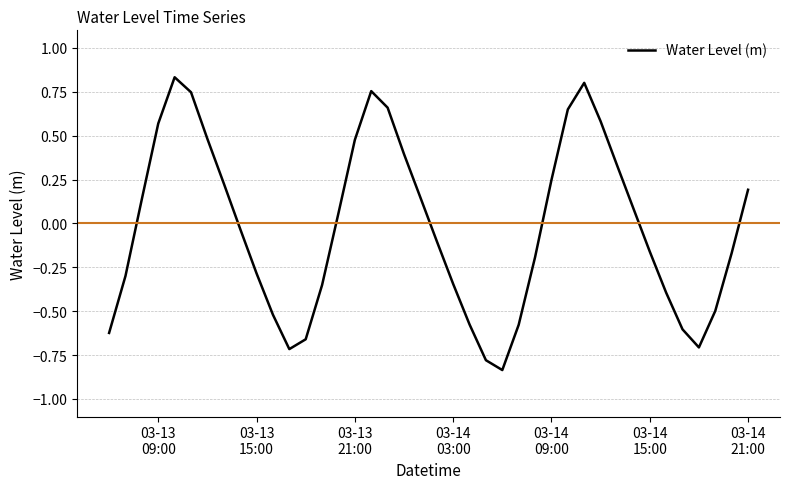

What is the difference between the maximum and minimum values?

1.7